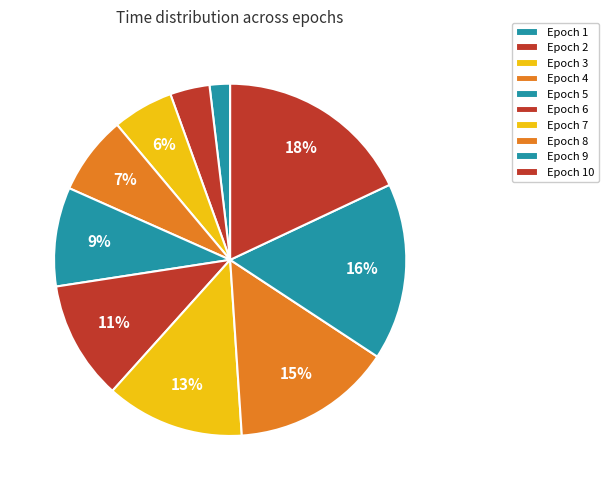

Count the number of slices in the pie.

10